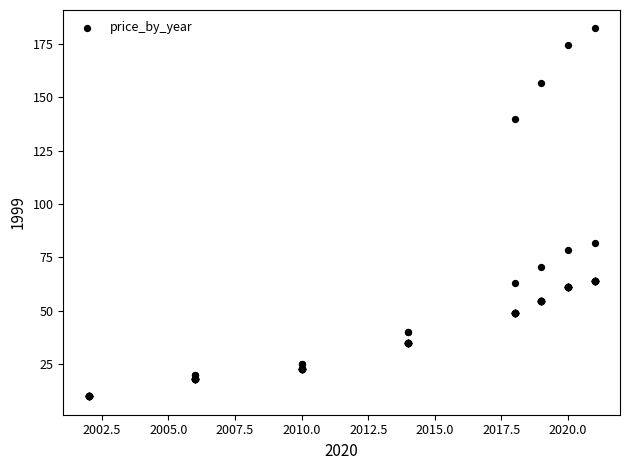

What Y value in the scatter plot is closest to 96?

82.0